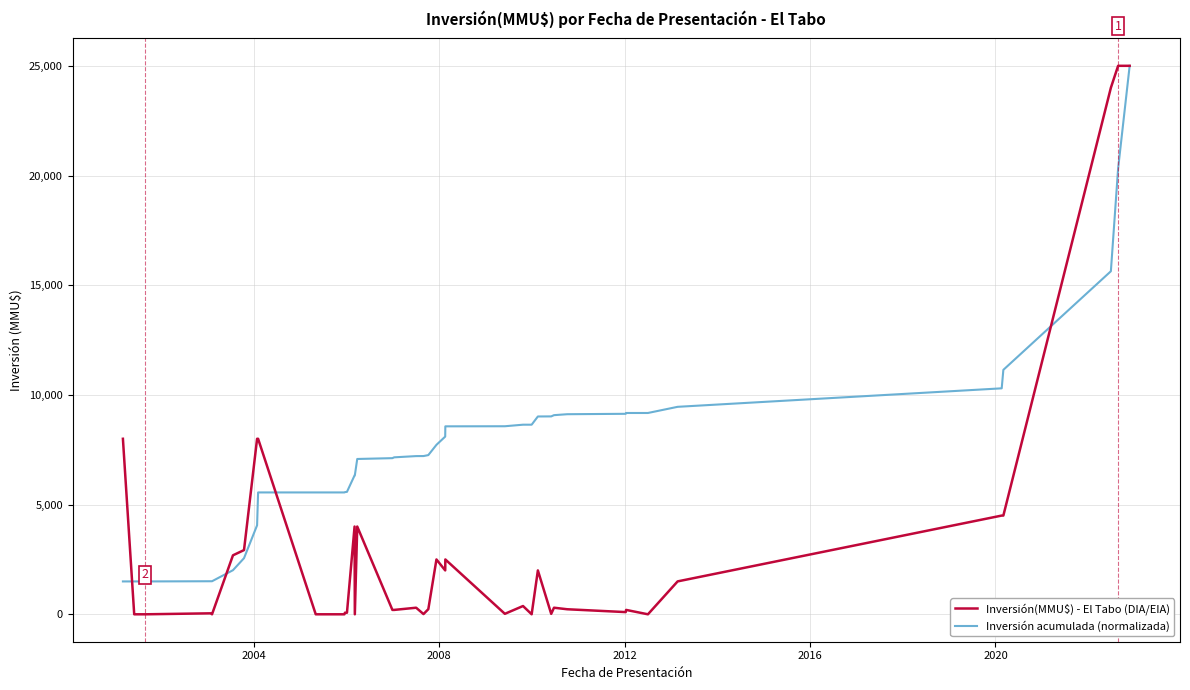

Rank the series by their average value, from highest to lowest.

Inversión acumulada (normalizada), Inversión(MMU$) - El Tabo (DIA/EIA)